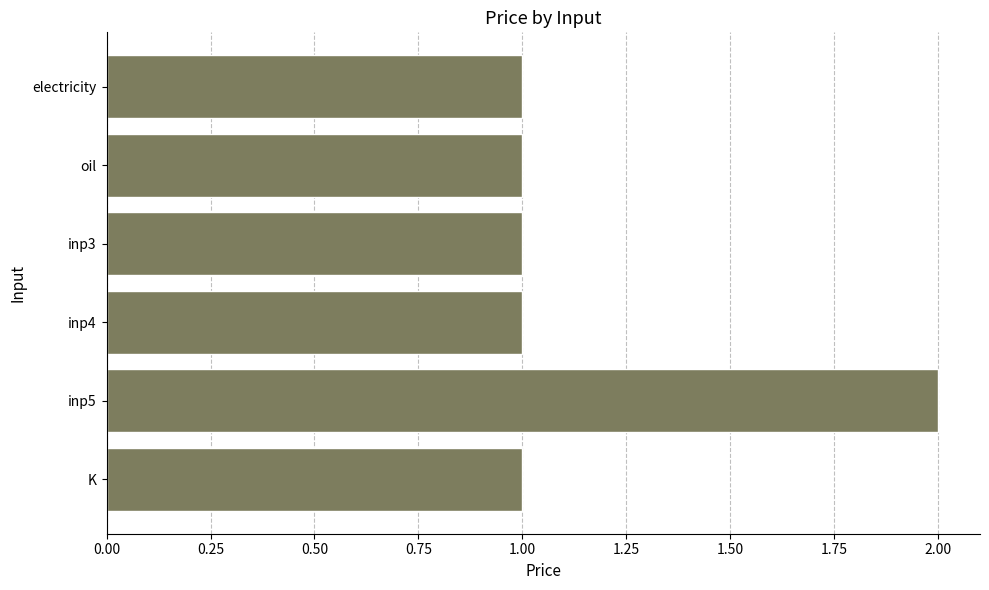

Which has a higher value, inp4 or inp5?

inp5